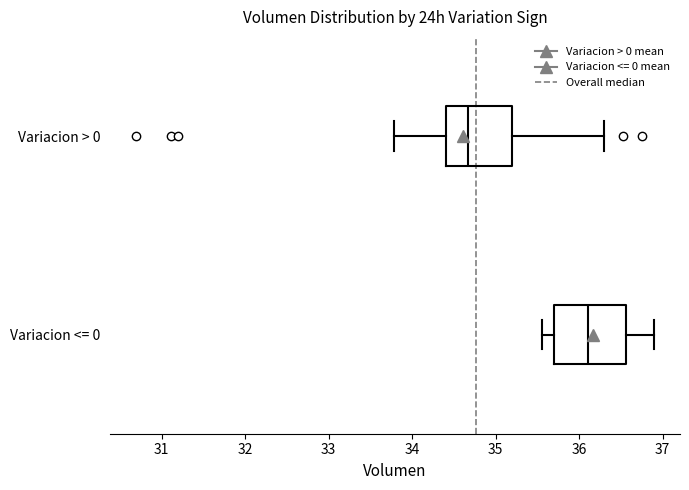

Which box's median line is the furthest to the right?

Variacion <= 0